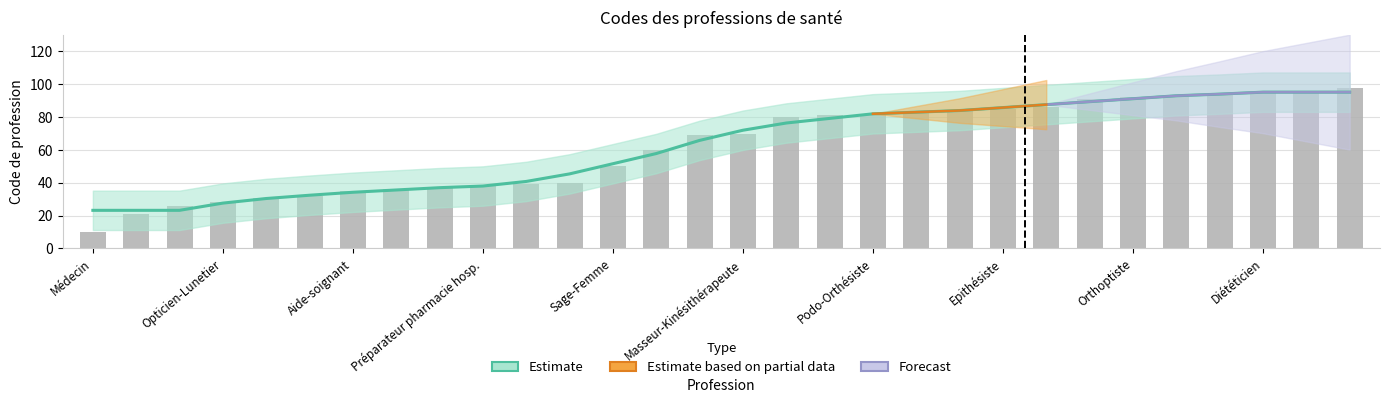

What is the greatest value displayed?

98